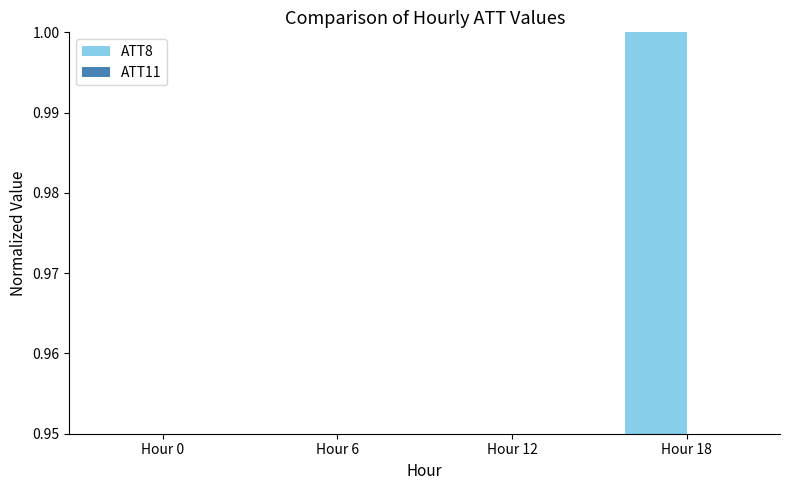

Which series has the largest total across all categories?

ATT8